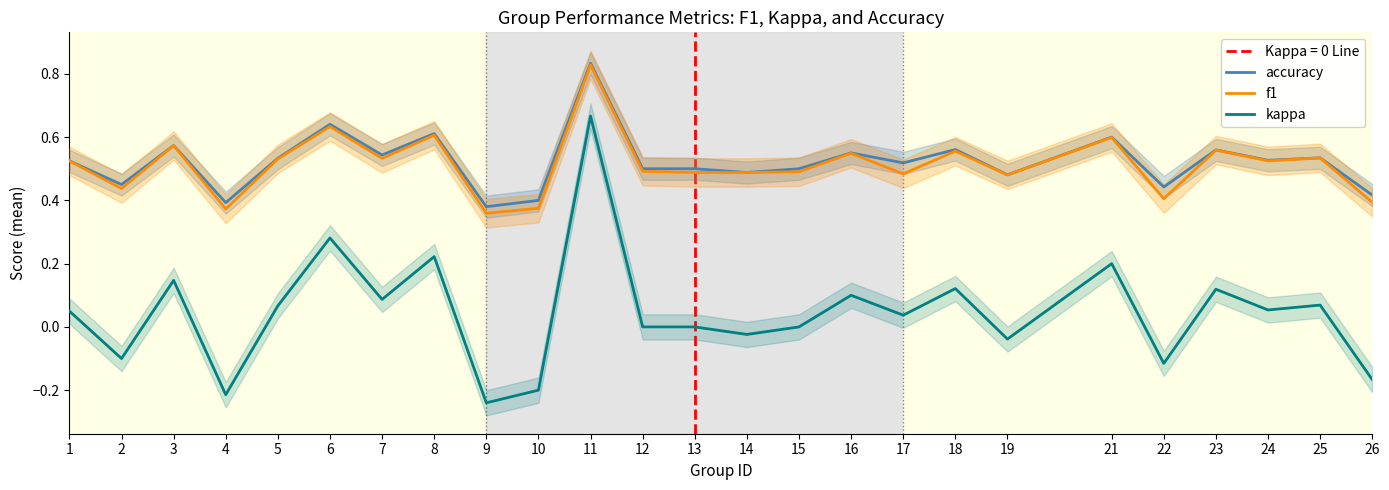

Which series has the widest spread of values?

kappa